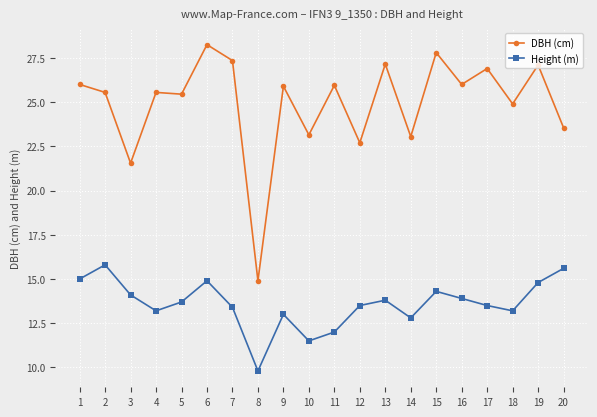

Count the number of data series in this chart.

2